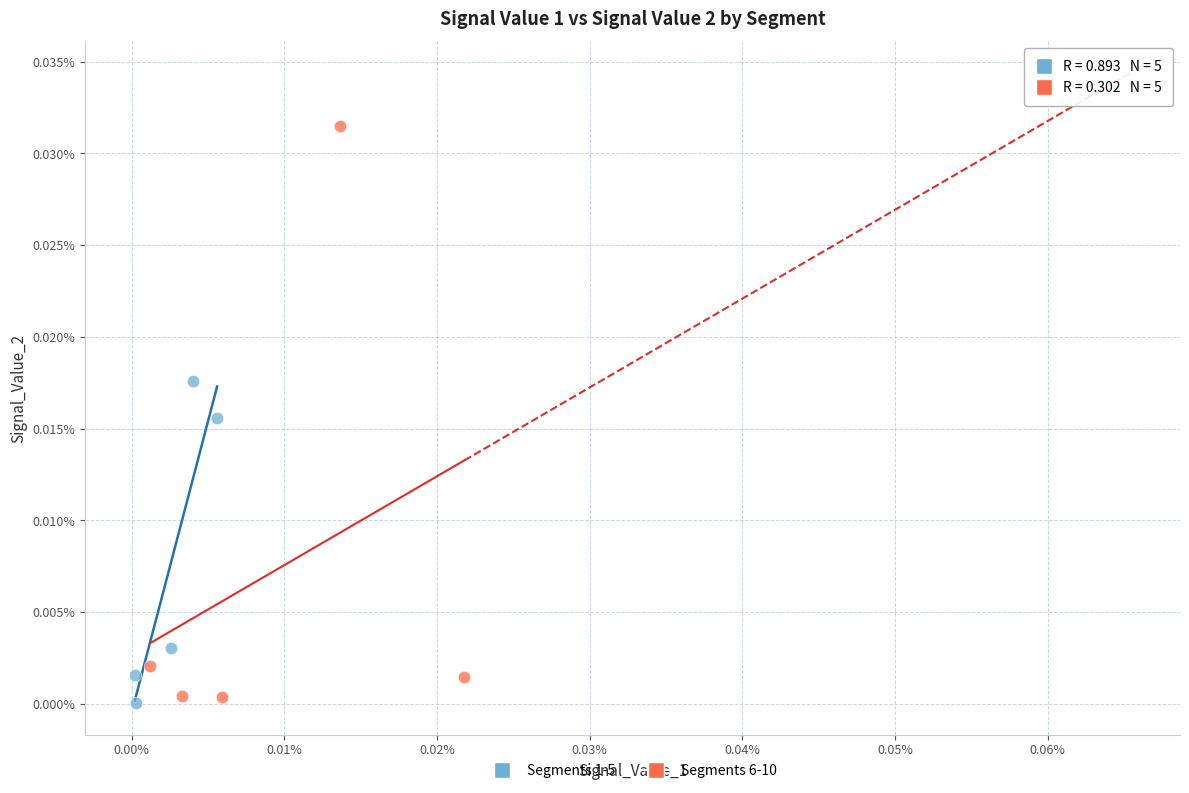

Which series contains the lowest Y value?

Segments 1-5